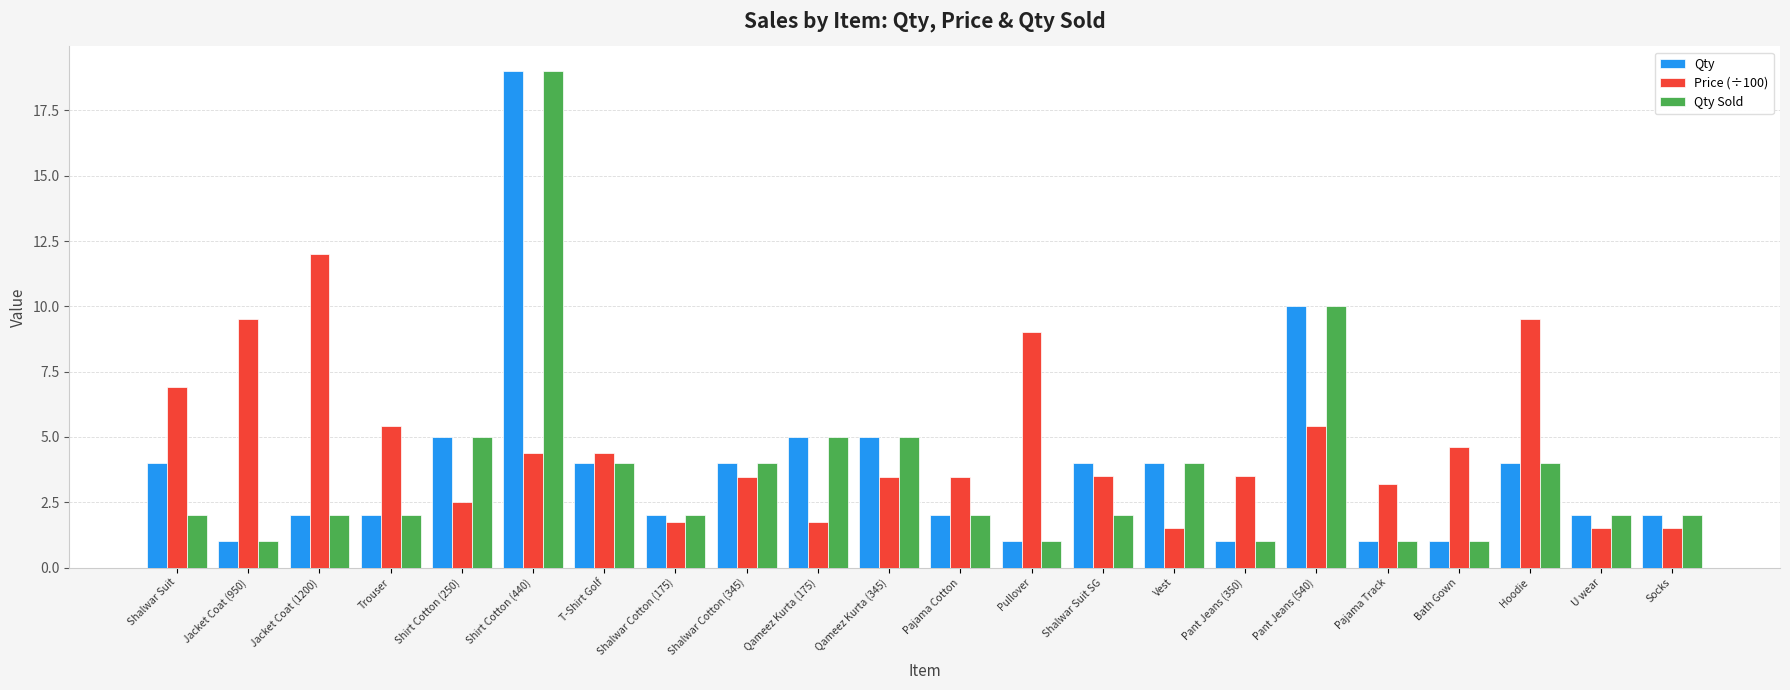

What is the difference between the highest and lowest values at U wear?

0.5